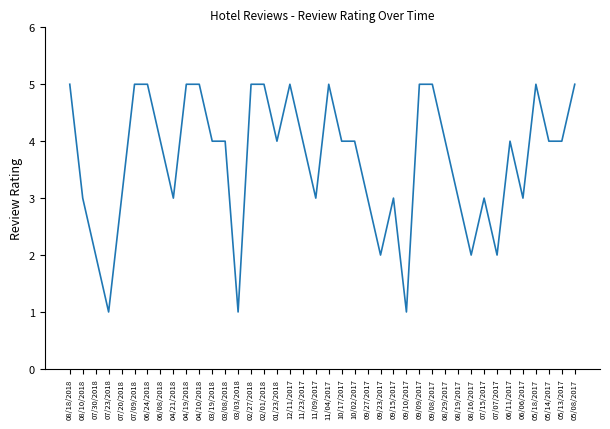

True or false: the data shows 1 at 09/15/2017.

False